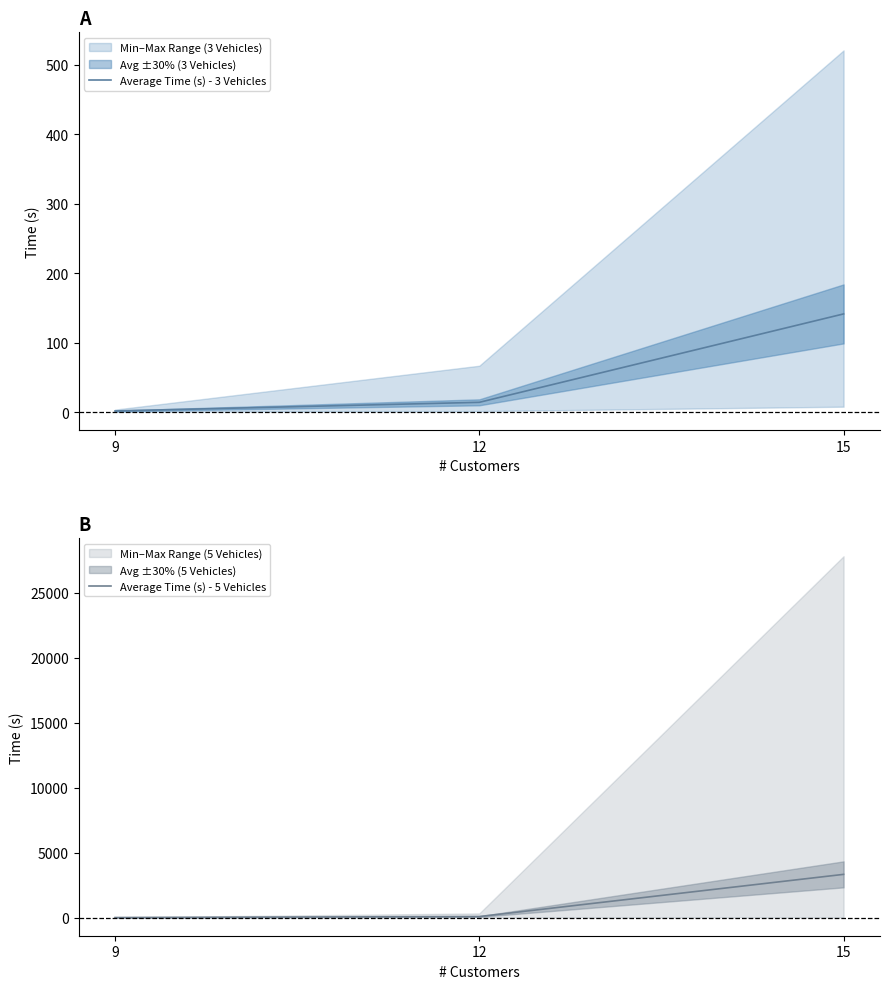

How many lines are shown in the chart?

2